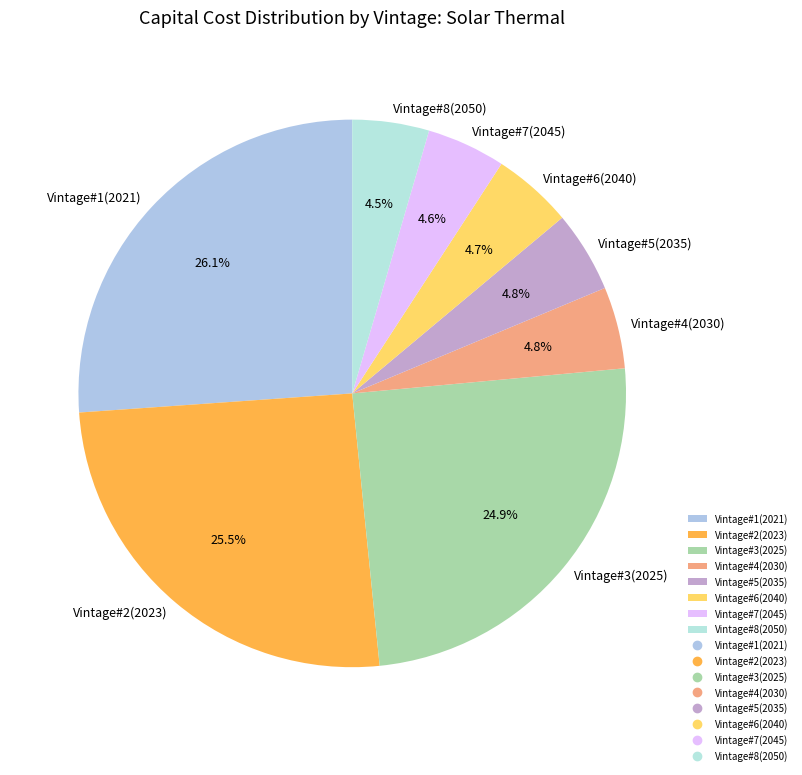

Between Vintage#1(2021) and Vintage#2(2023), which is larger?

Vintage#1(2021)